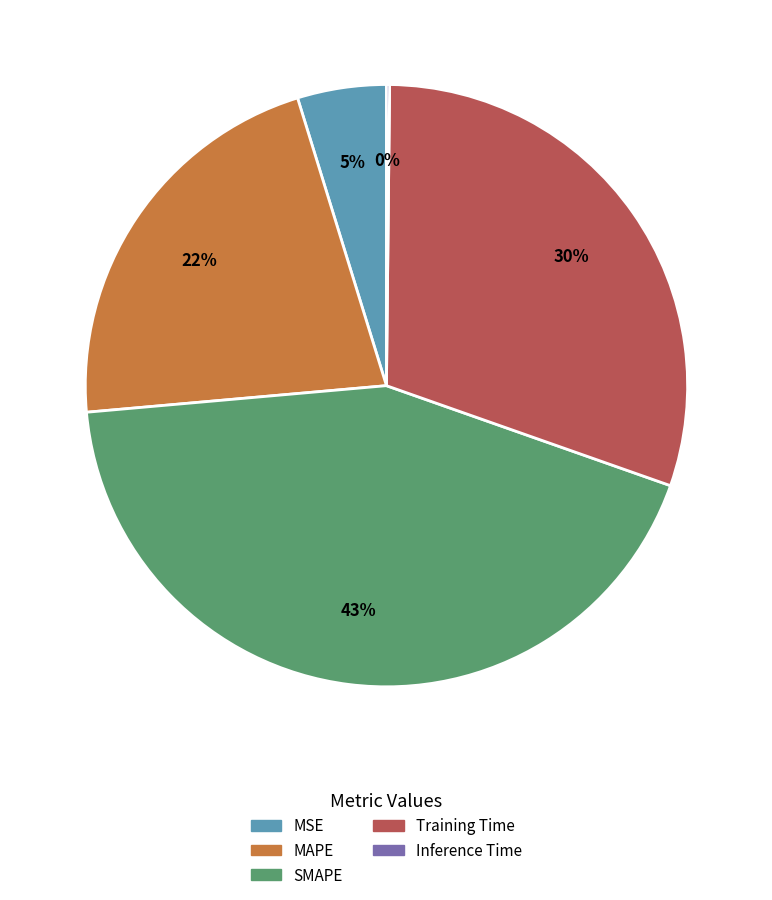

What is the largest slice in the pie chart?

SMAPE